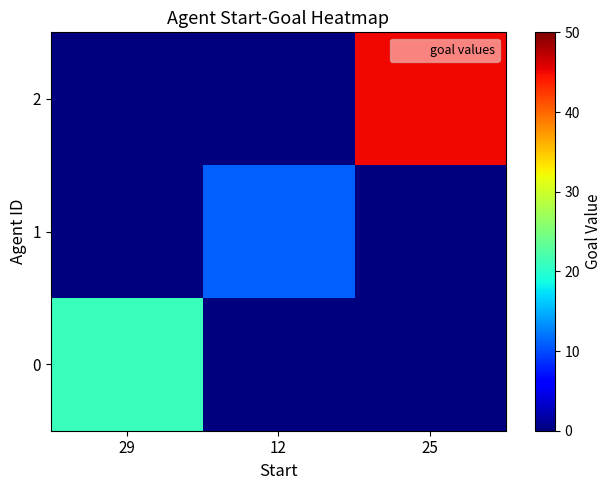

Rank the series at 12 from highest to lowest value.

1, 0, 2